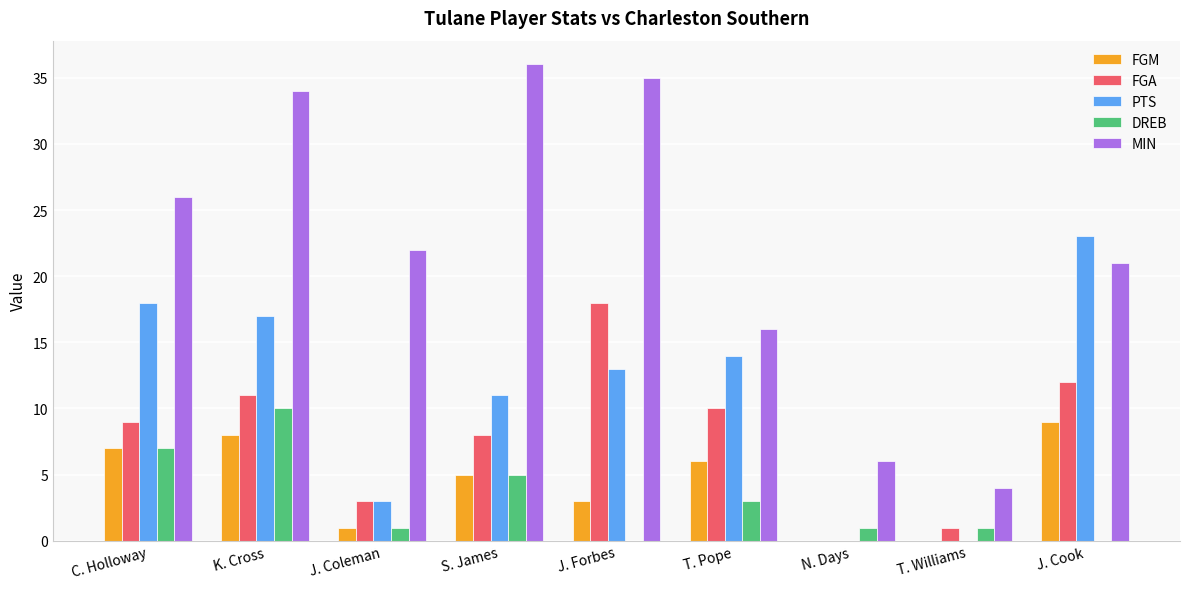

At which category does the chart reach its peak across all series?

S. James